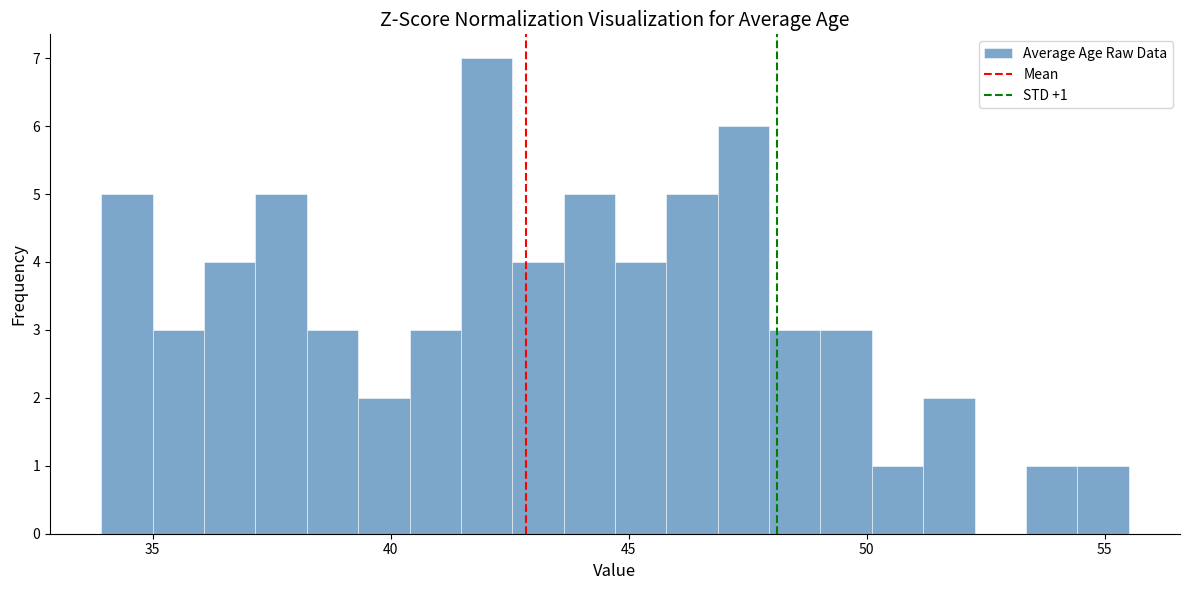

Read against the x-axis, roughly where is the centre of the tallest bar?

42.0